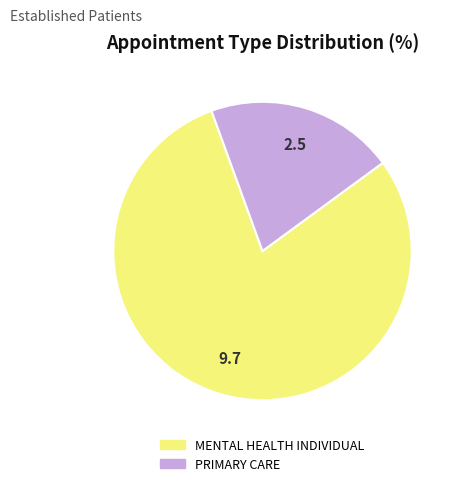

Which slice is the largest?

MENTAL HEALTH INDIVIDUAL